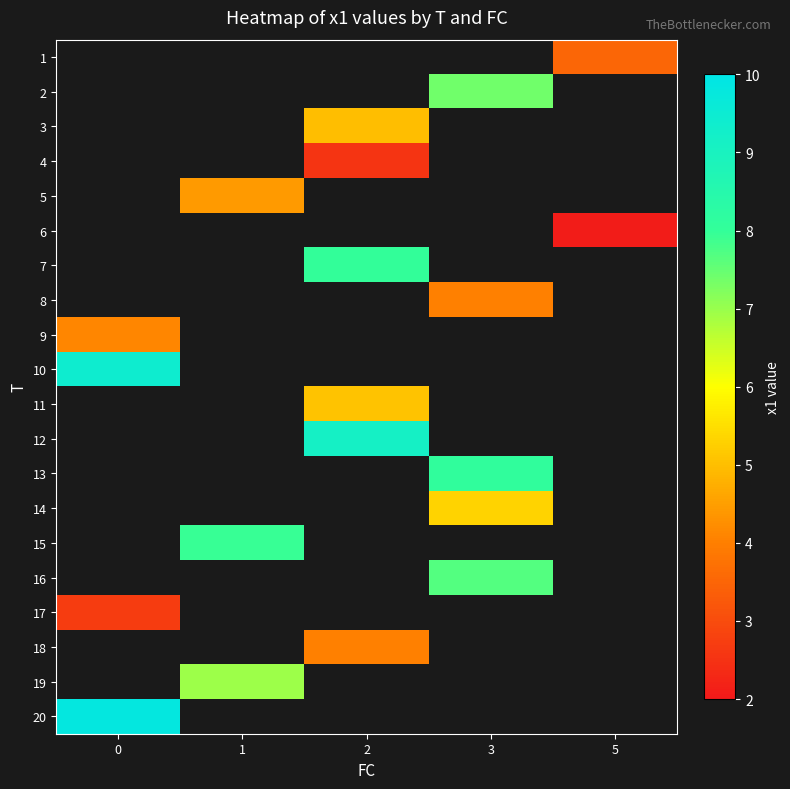

List the labels in order of 18 value, smallest first.

0, 1, 2, 3, 5